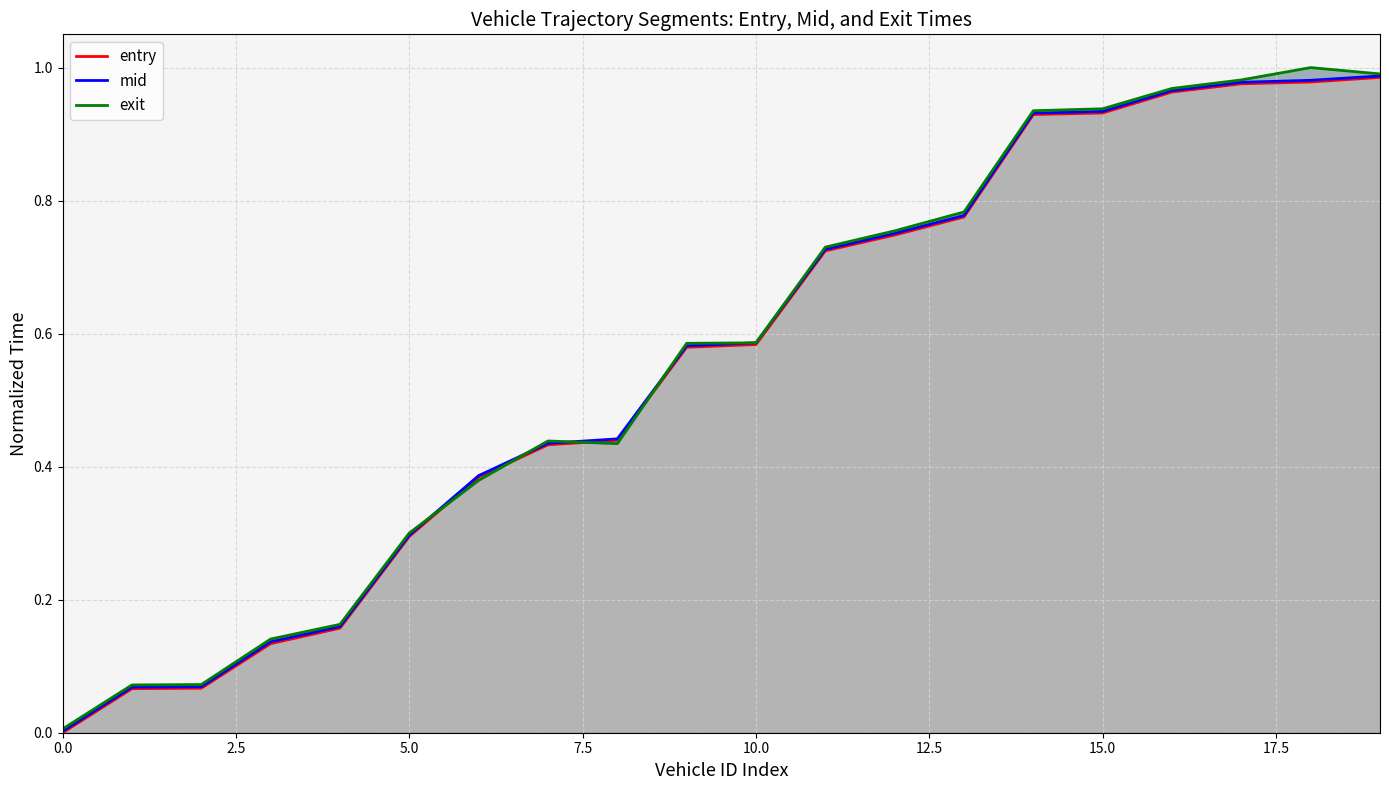

Which has a higher value, 15.0 or 2.5?

15.0